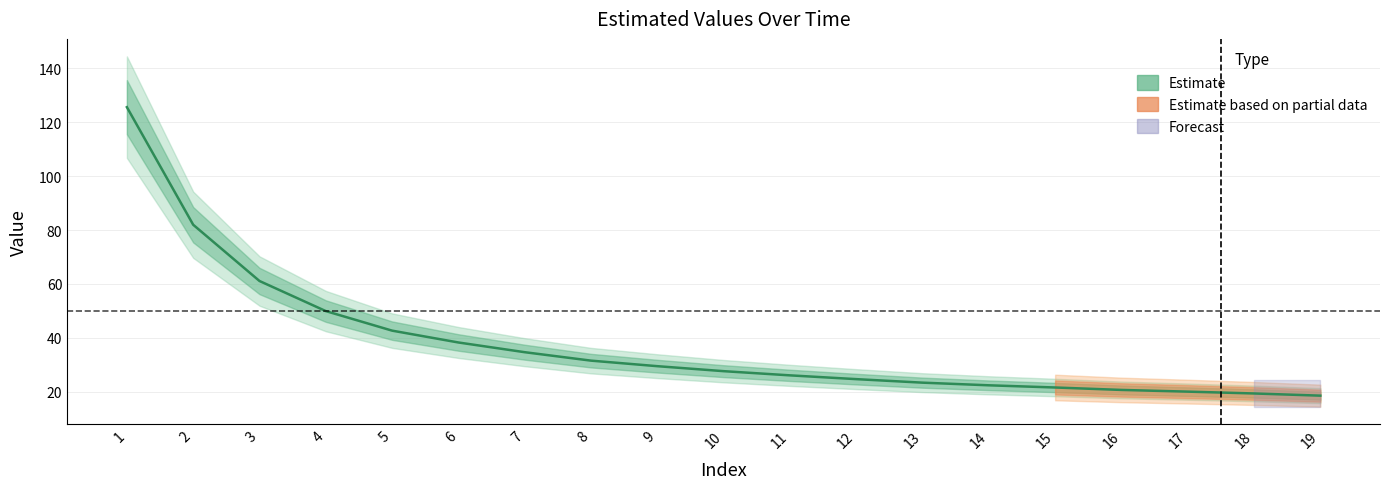

Reading left to right, transcribe all the data shown in this chart.

125.6	82.0	61.1	49.9	42.7	38.3	34.7	31.5	29.5	27.6	26.1	24.7	23.4	22.4	21.6	20.7	20.0	19.4	18.5